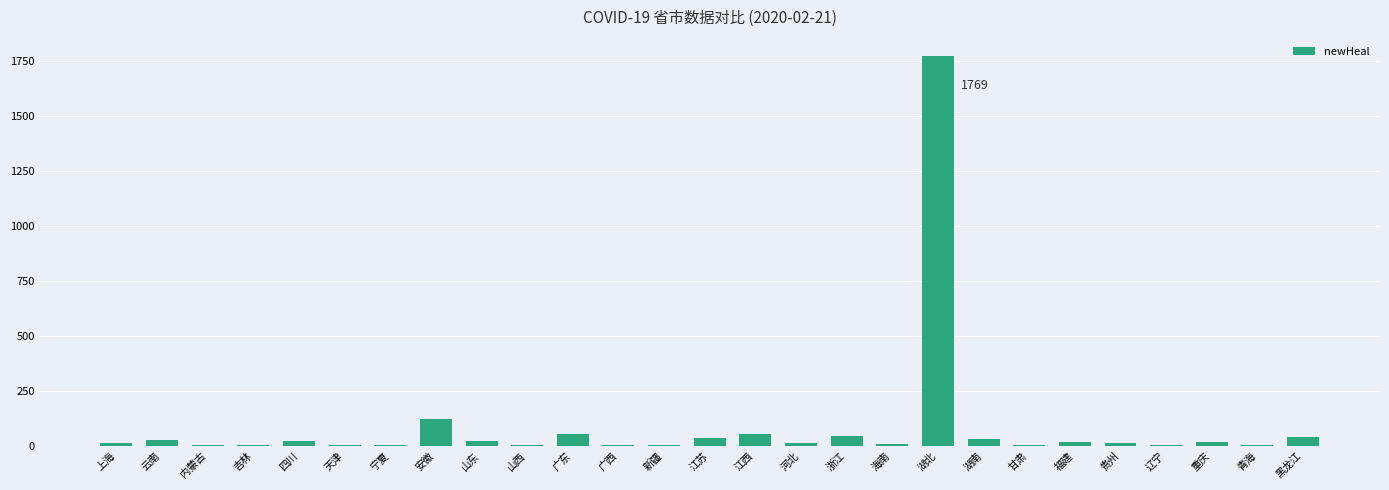

Which label corresponds to the largest value in the chart?

湖北